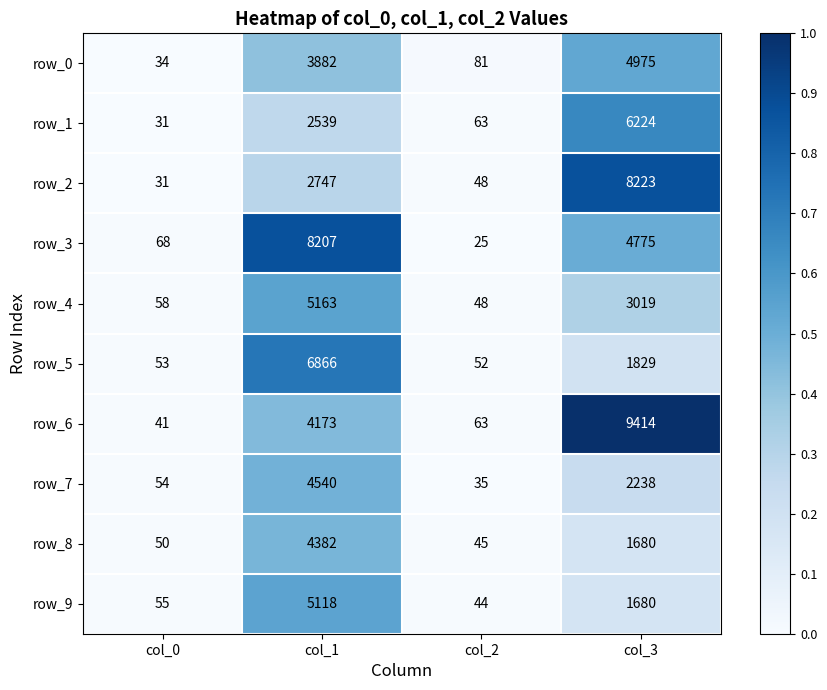

At which label does row_9 first exceed 1680?

col_1